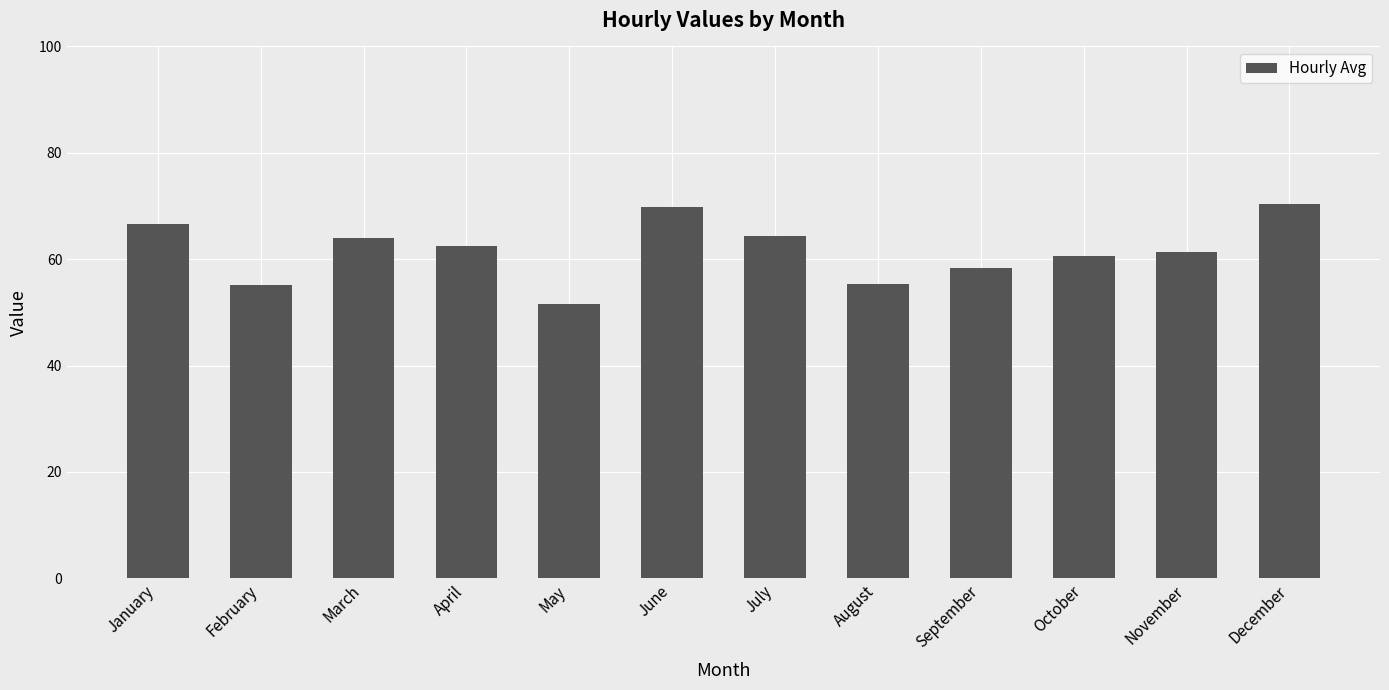

What is the difference between the second highest and minimum values?

18.4